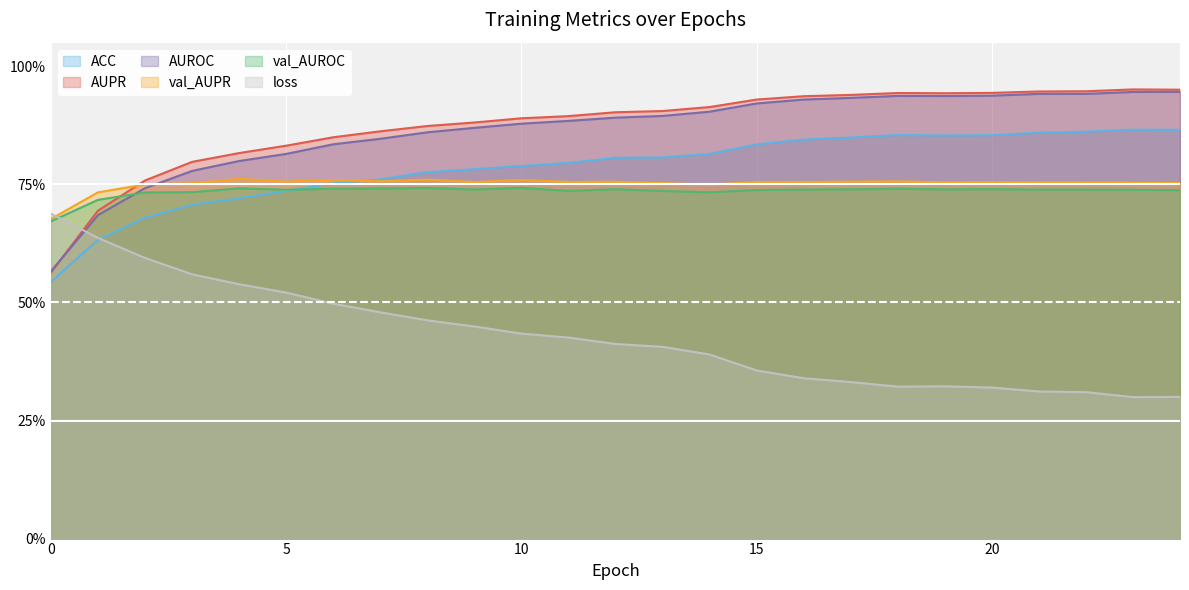

Does the chart display data point markers on the line(s)?

No